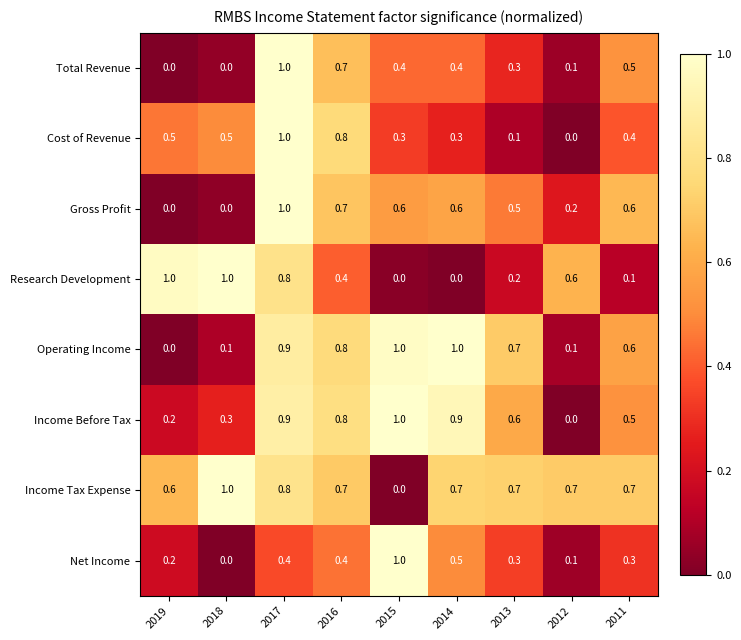

What is the spread (max minus min) of values at 2013?

0.6